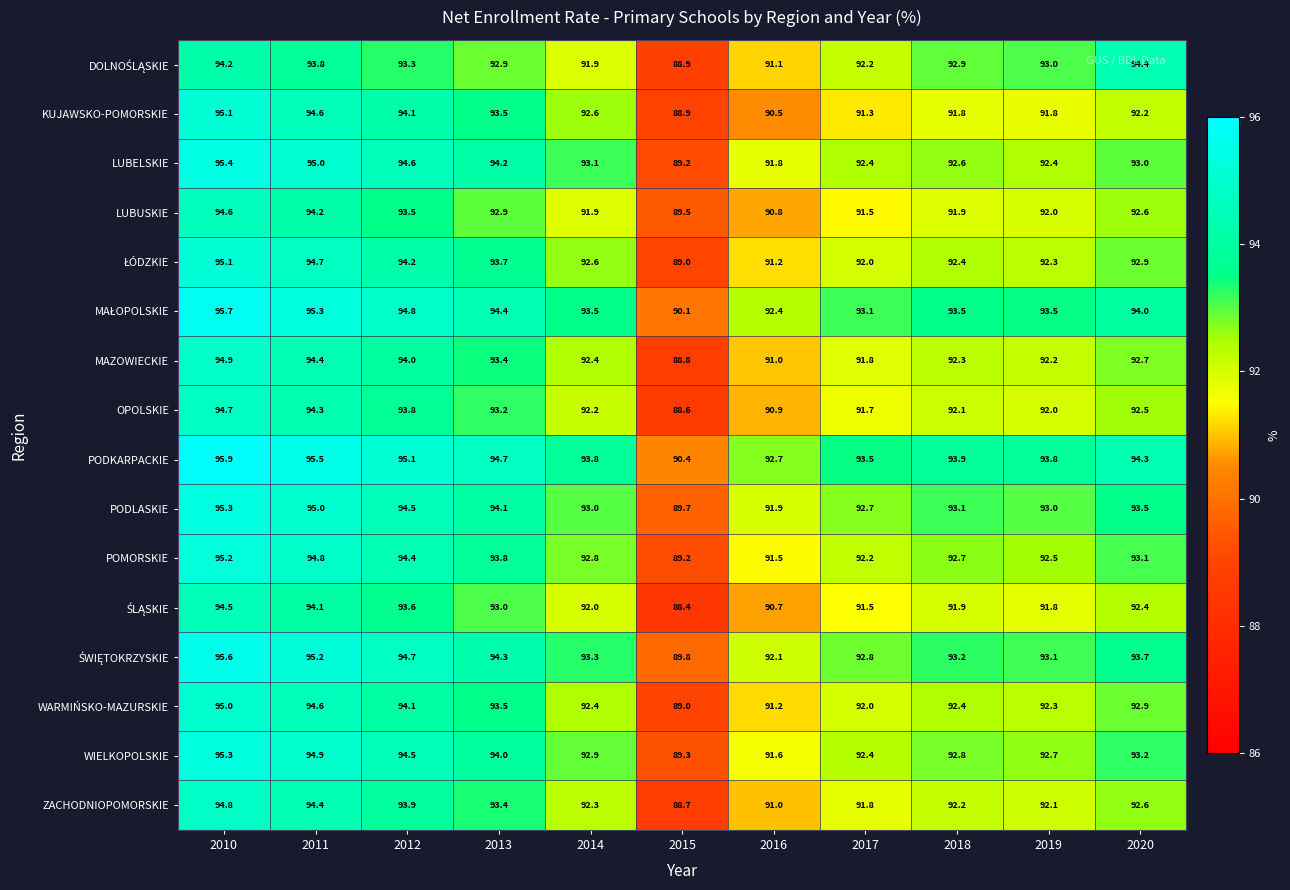

What is the difference between the maximum and second lowest values in the LUBUSKIE series?

3.8